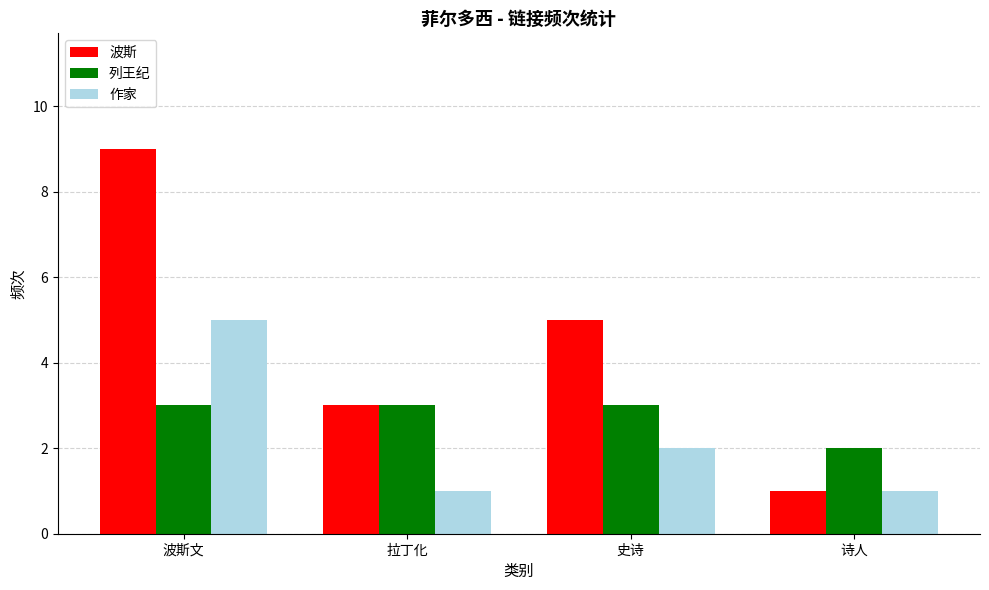

The value of 波斯 at 拉丁化 is 3. True or false?

True